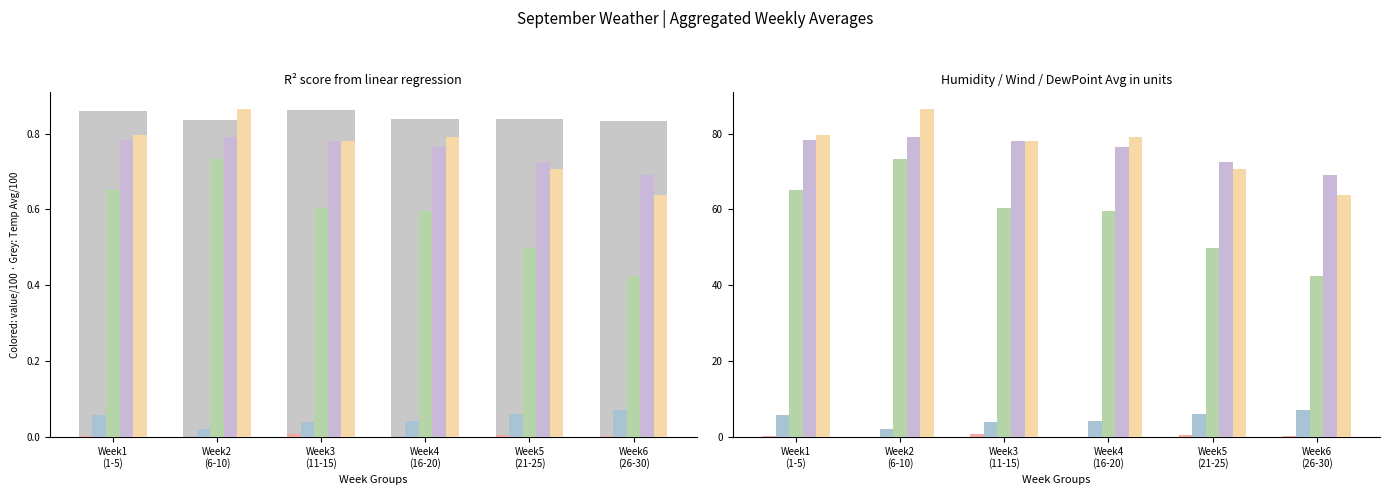

What is the minimum value for Wind Speed Avg (col_11)?

2.2